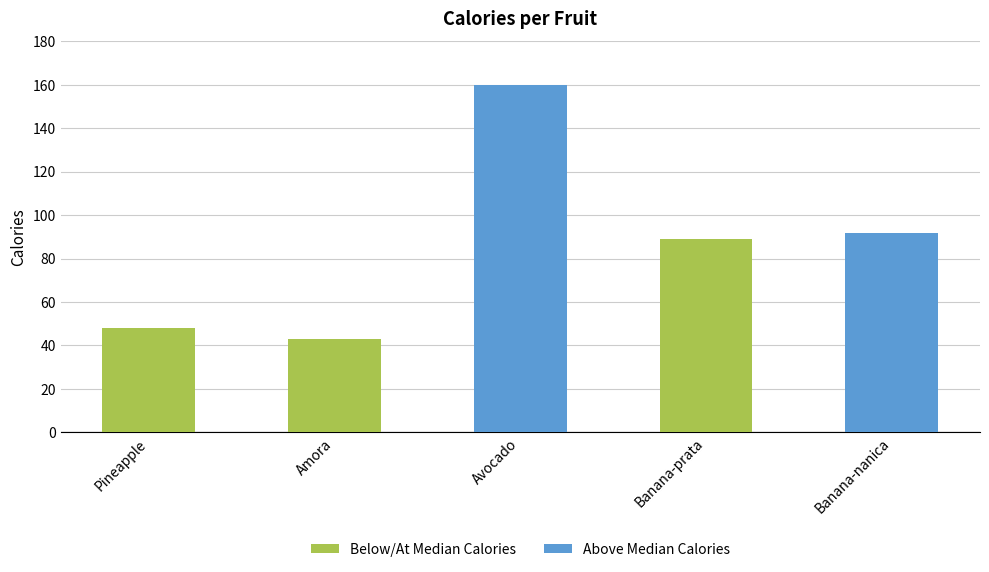

Is it true that the value at Banana-nanica is 162?

False